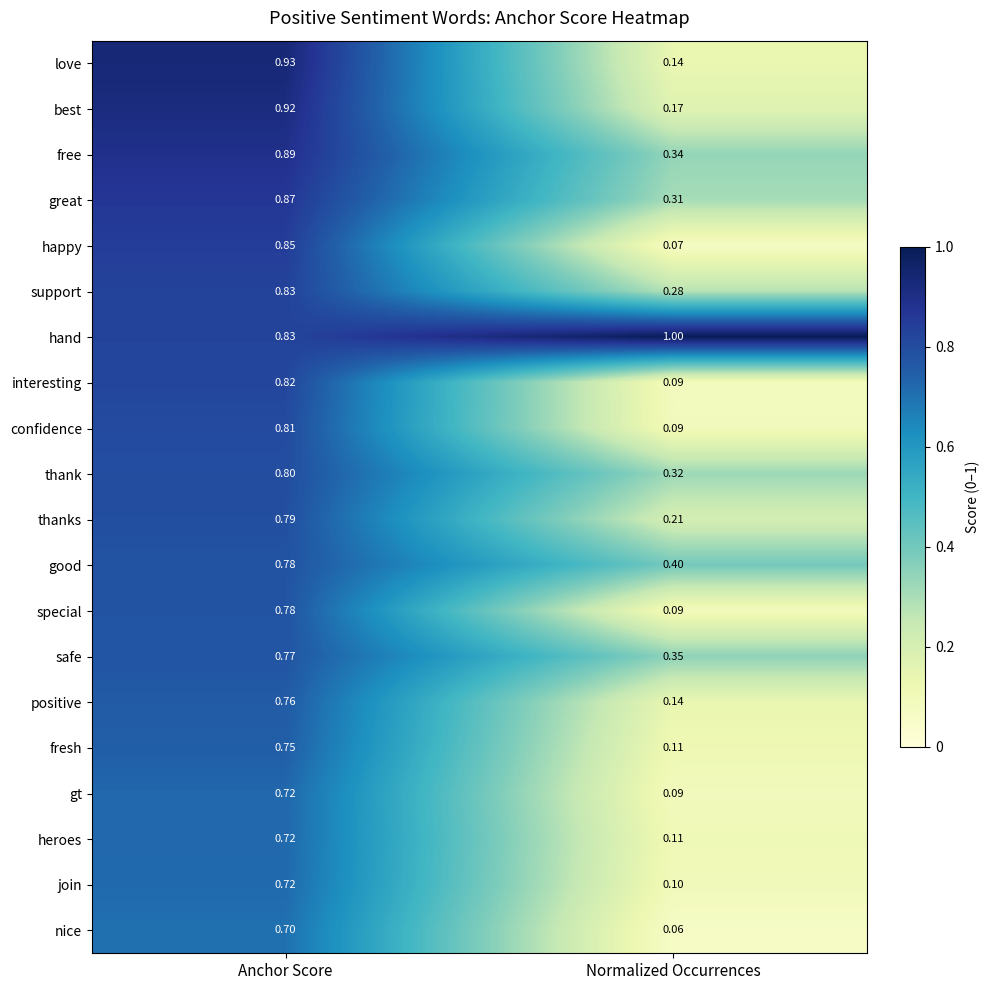

How many distinct data groups are displayed?

20